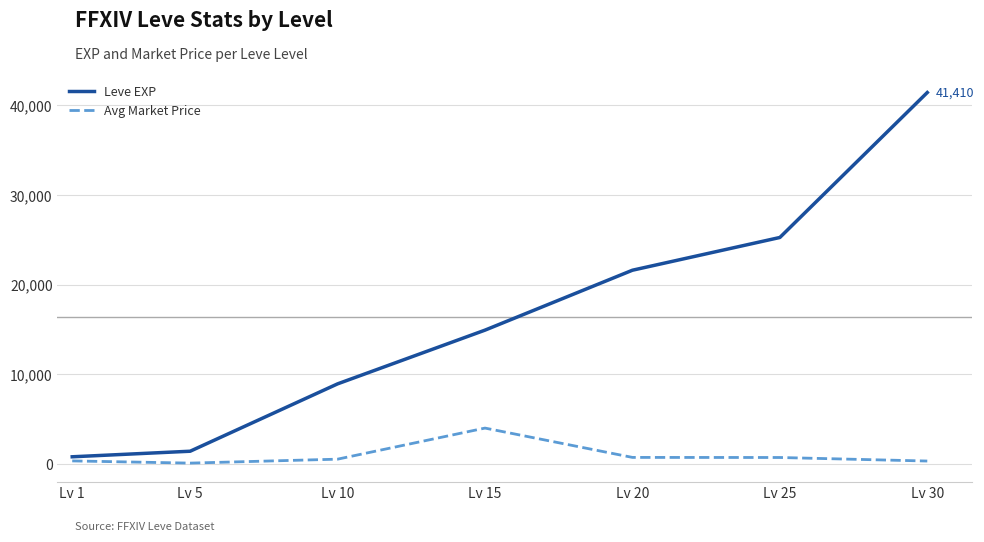

What is the difference between the second highest and minimum values in the Leve EXP series?

24450.0